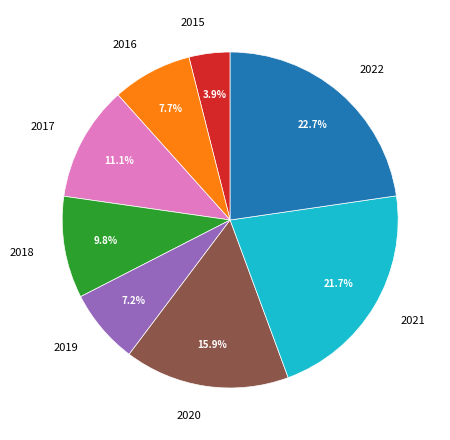

Is the sum of 2015 and 2021 greater than half?

No